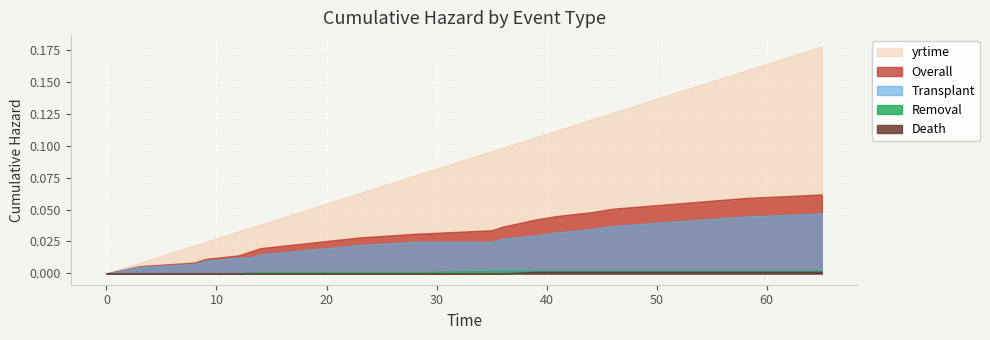

How many values in Death are above zero?

7